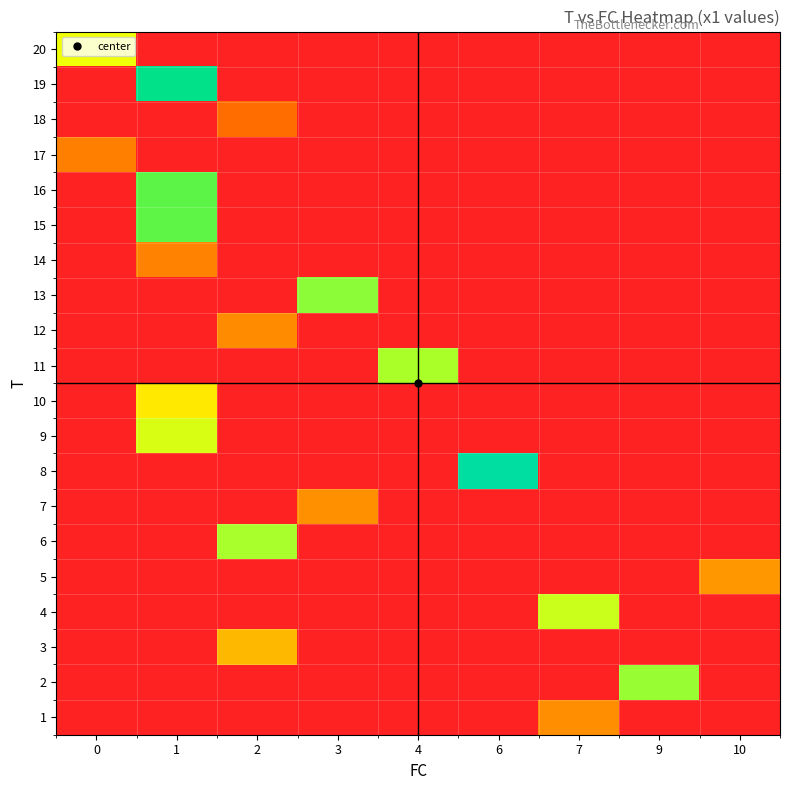

Is the value of row_13 at 3 greater than the value of row_6 at 7?

No